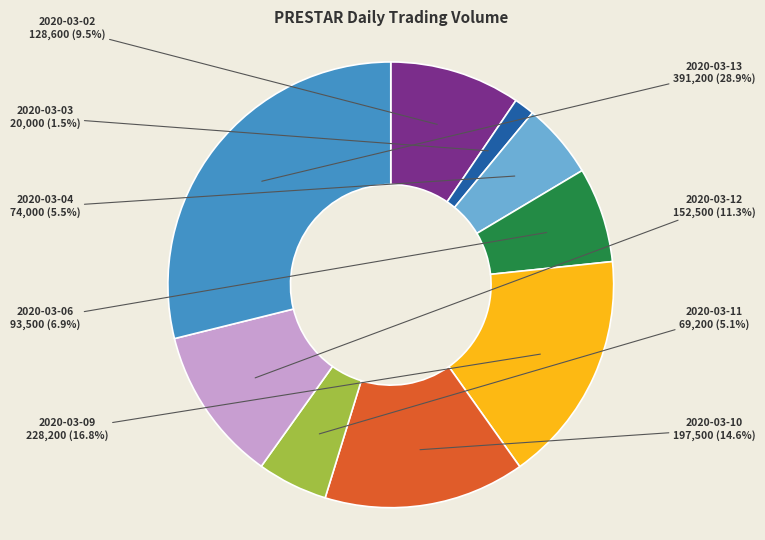

Which slice is the smallest?

2020-03-03